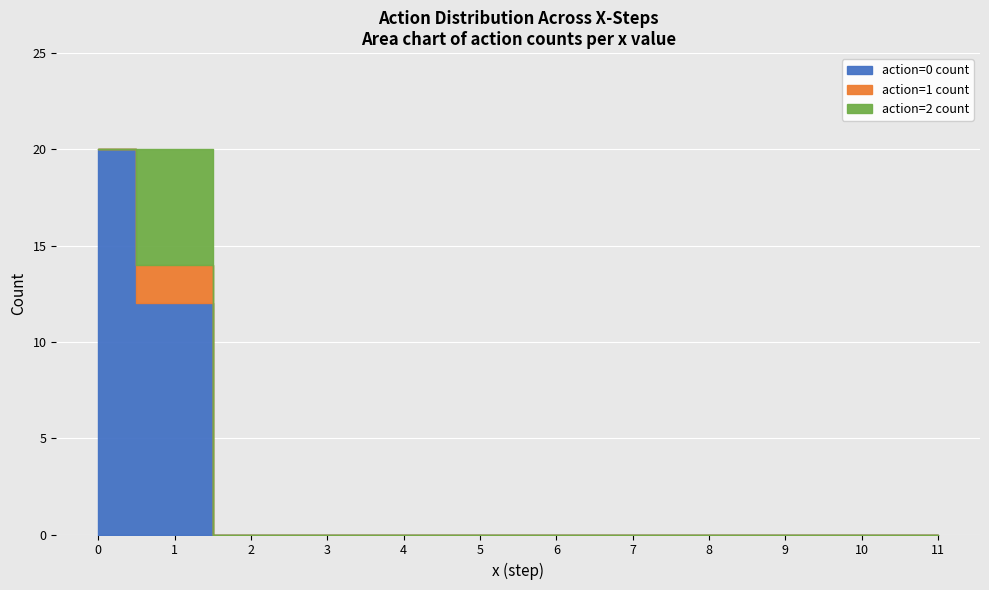

True or false: total y count and action=0 count intersect in this chart.

False